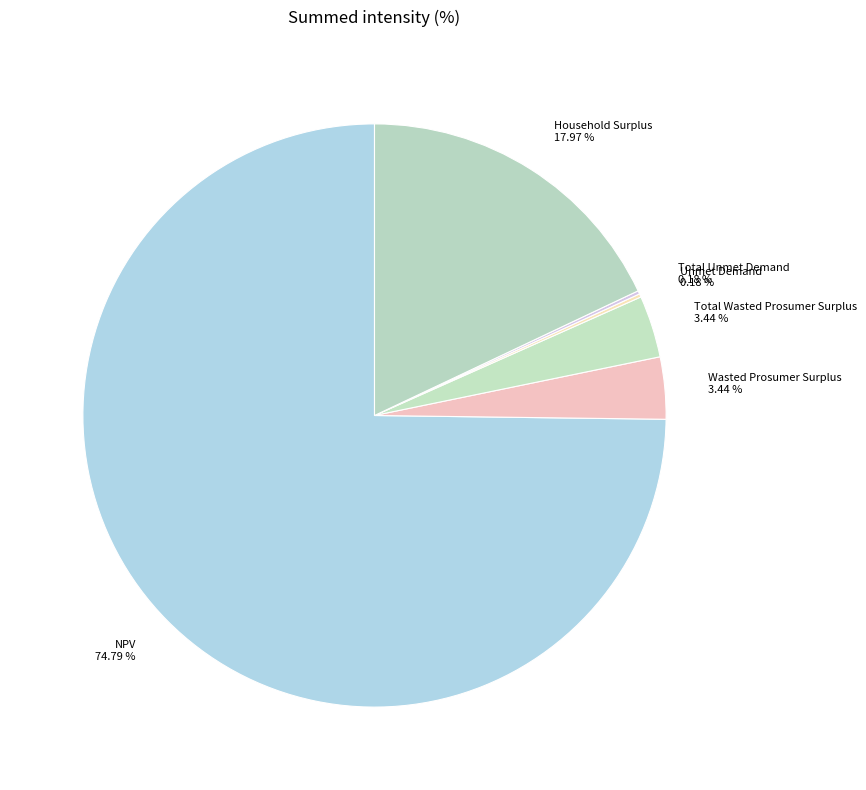

How many segments does this pie chart have?

6